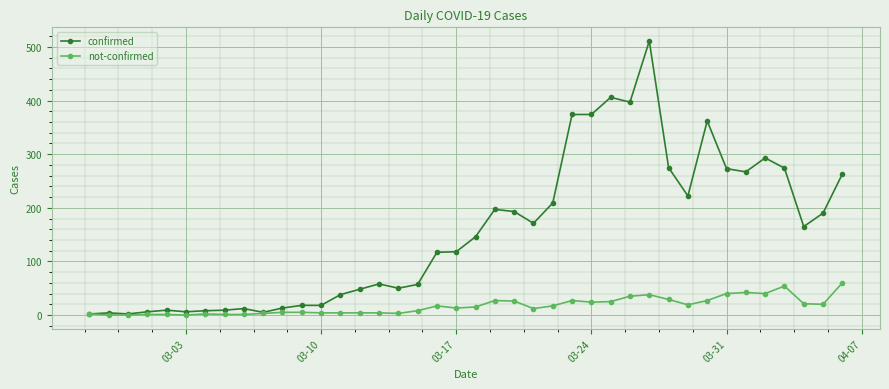

What is the value of the confirmed point at the 38th from the left?

165